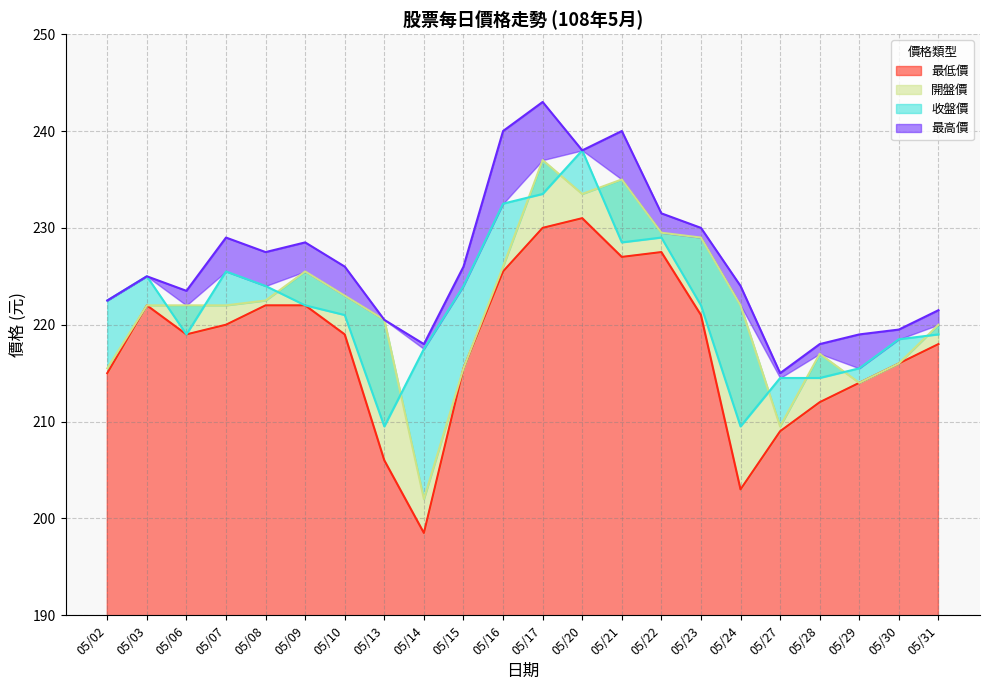

True or false: 開盤價 and 最高價 cross at least once.

False